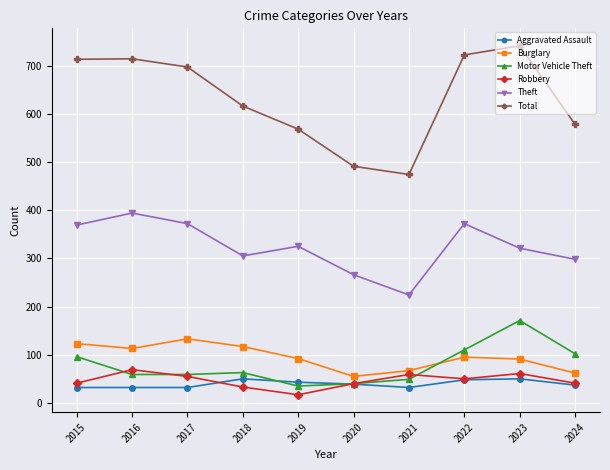

What is the smallest value displayed?

17